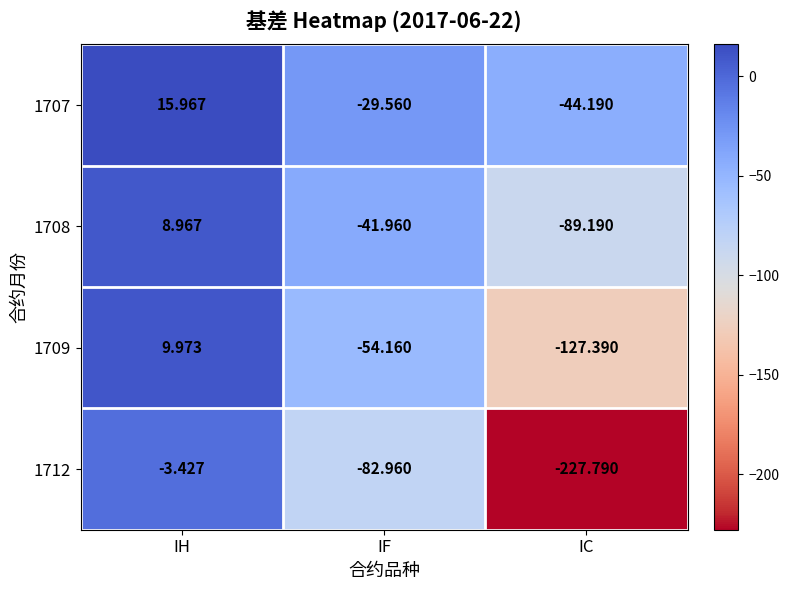

Rank the series at IC from lowest to highest value.

1712, 1709, 1708, 1707